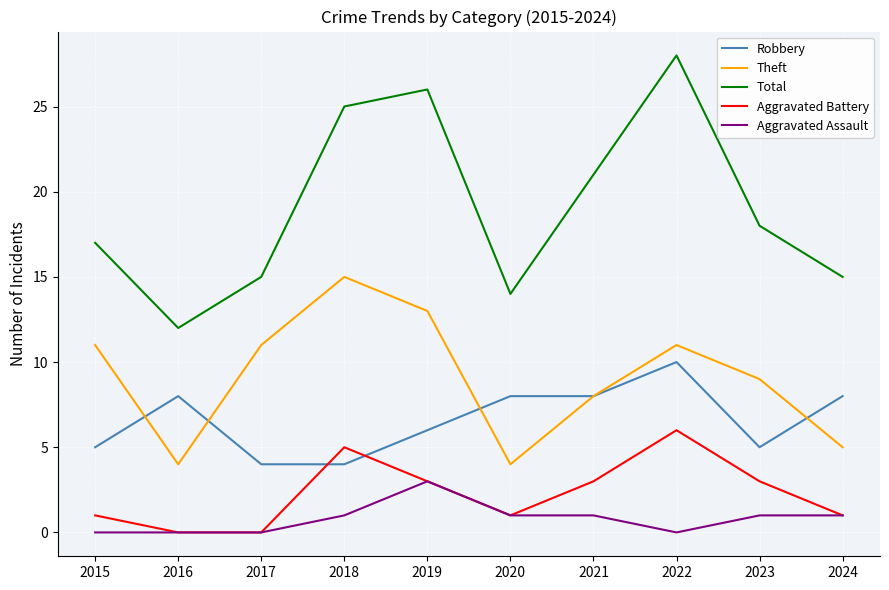

True or false: Aggravated Battery has more than 2 interior local peaks.

False